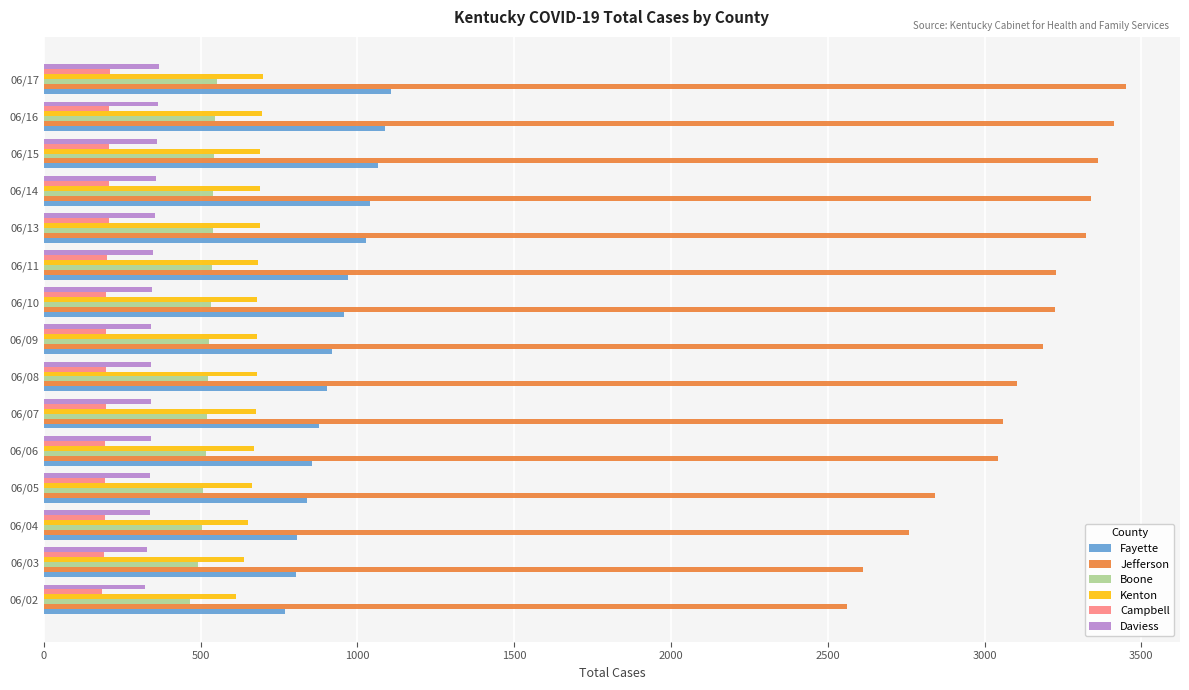

What is the maximum value for Campbell?

212